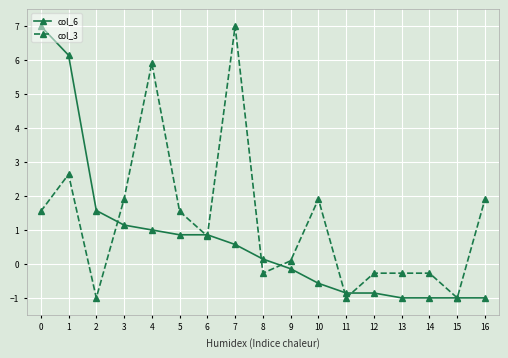

Reading left to right, extract all data points from this chart.

col_6: 7.0	6.1	1.6	1.1	1.0	0.9	0.9	0.6	0.1	-0.1	-0.6	-0.9	-0.9	-1.0	-1.0	-1.0	-1.0
col_3: 1.5	2.6	-1.0	1.9	5.9	1.5	0.8	7.0	-0.3	0.1	1.9	-1.0	-0.3	-0.3	-0.3	-1.0	1.9